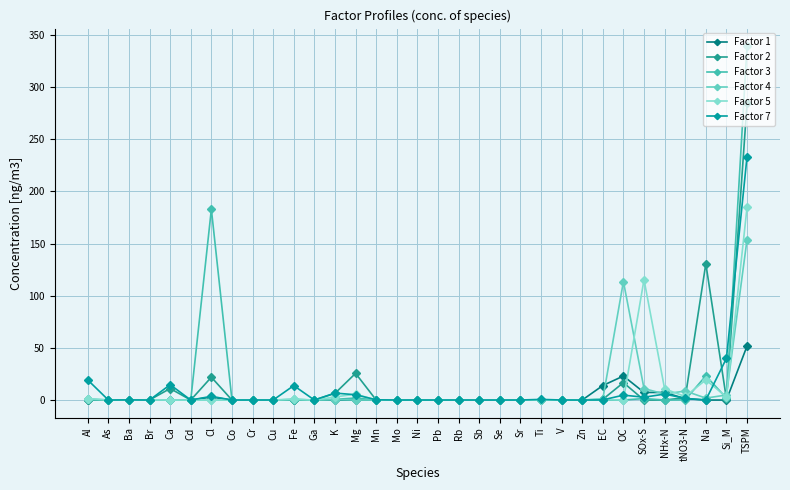

In Factor 4, how many points are lower than both neighbors (excluding endpoints)?

10